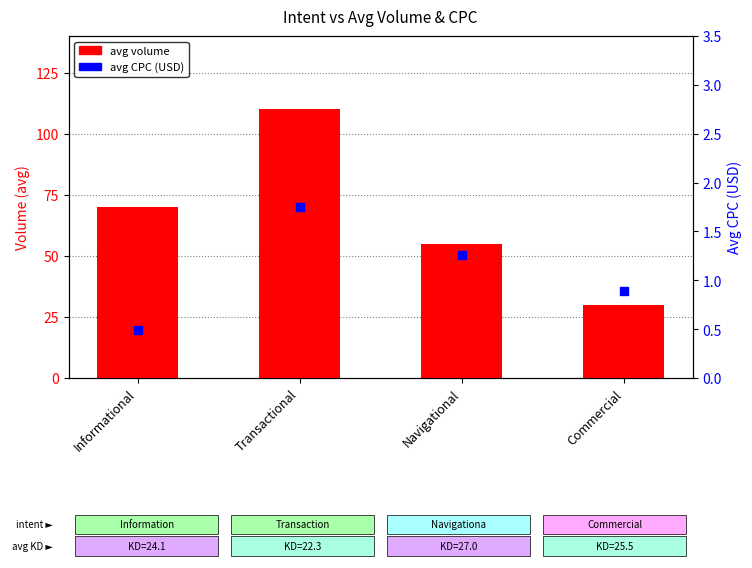

Which series has the largest total across all categories?

avg volume